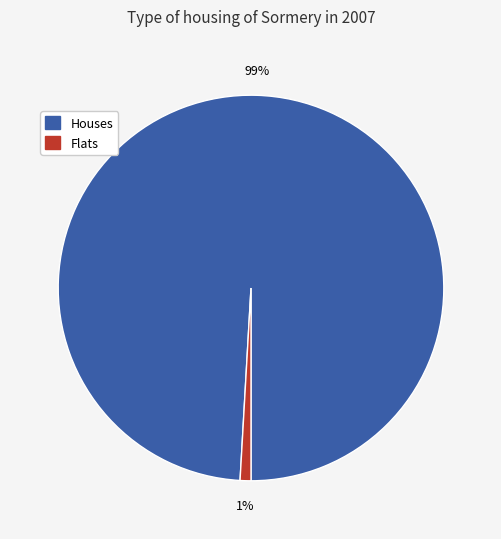

Is there any slice that represents more than half of the pie?

Yes